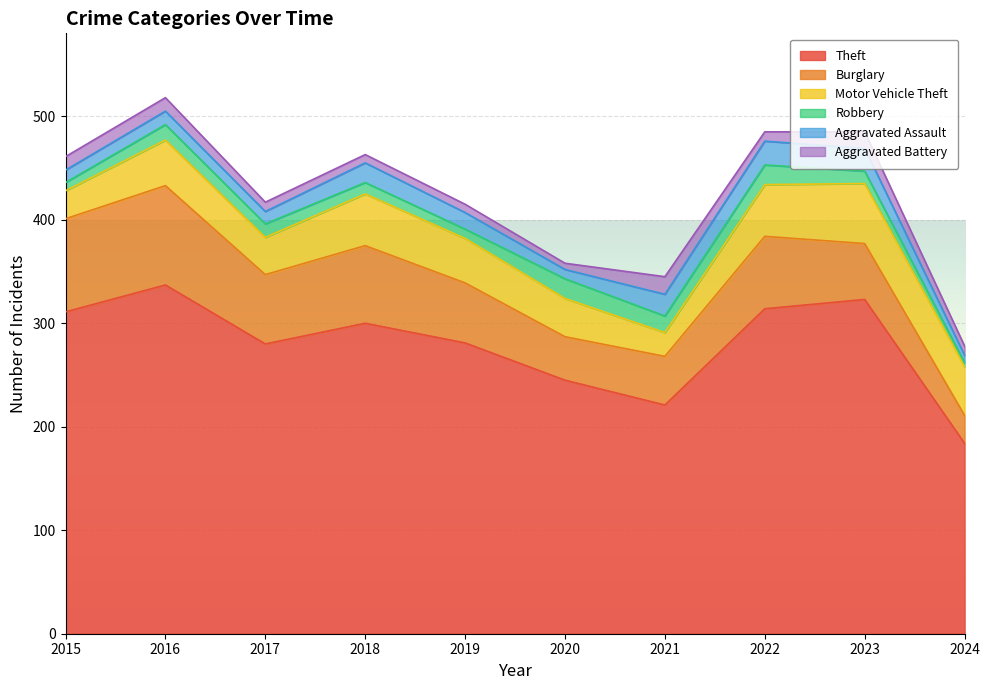

Where is the first local minimum for Robbery?

2019